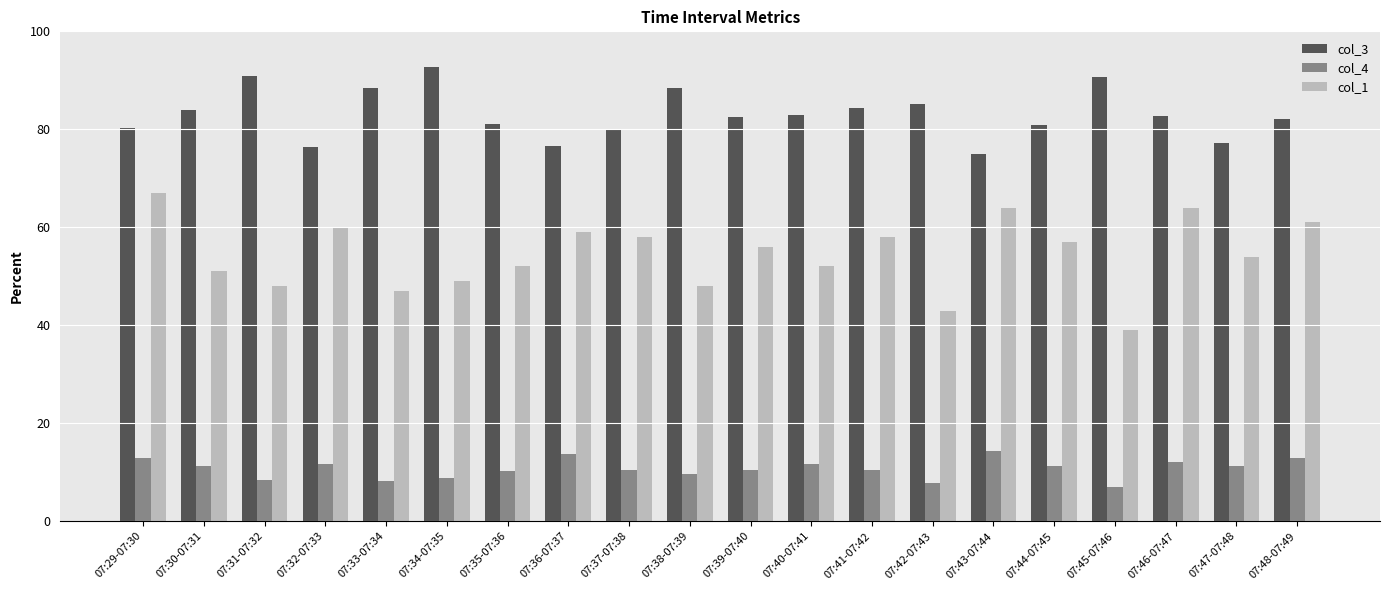

The value of col_3 at 07:34-07:35 is 92.7. True or false?

True